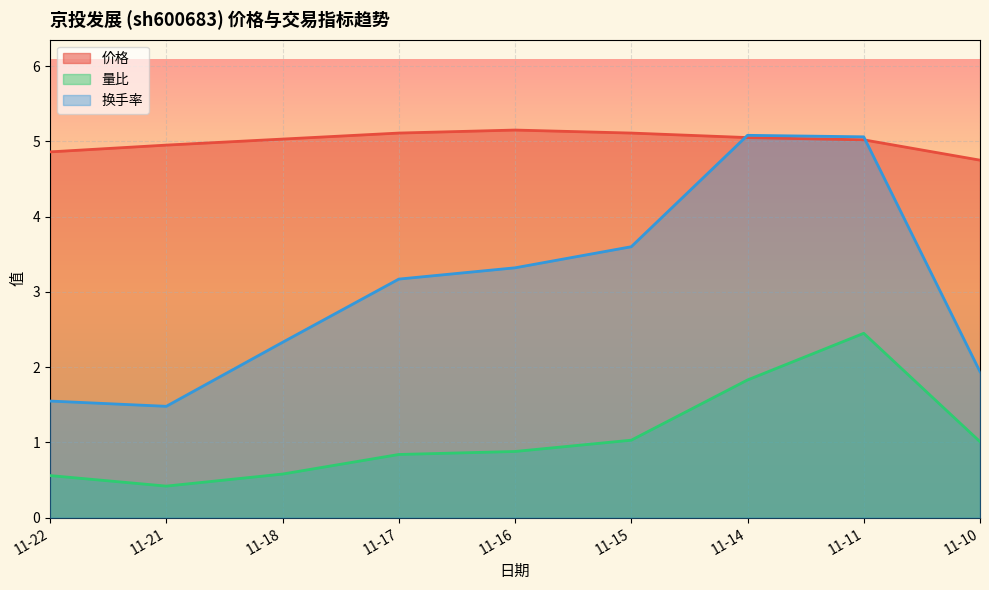

True or false: 换手率 has a value of 1.6 at 11-15.

False